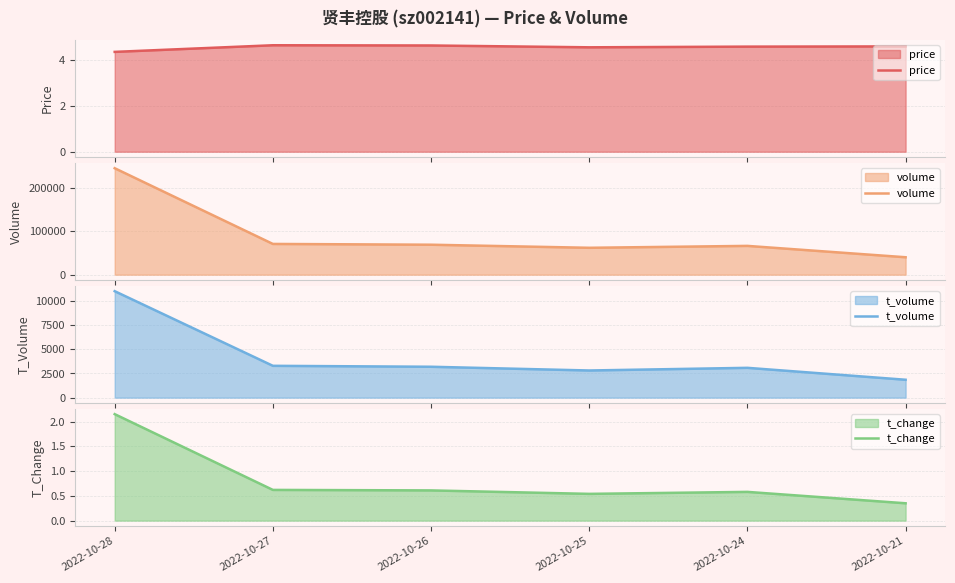

At how many categories does at least one series exceed 72400?

1